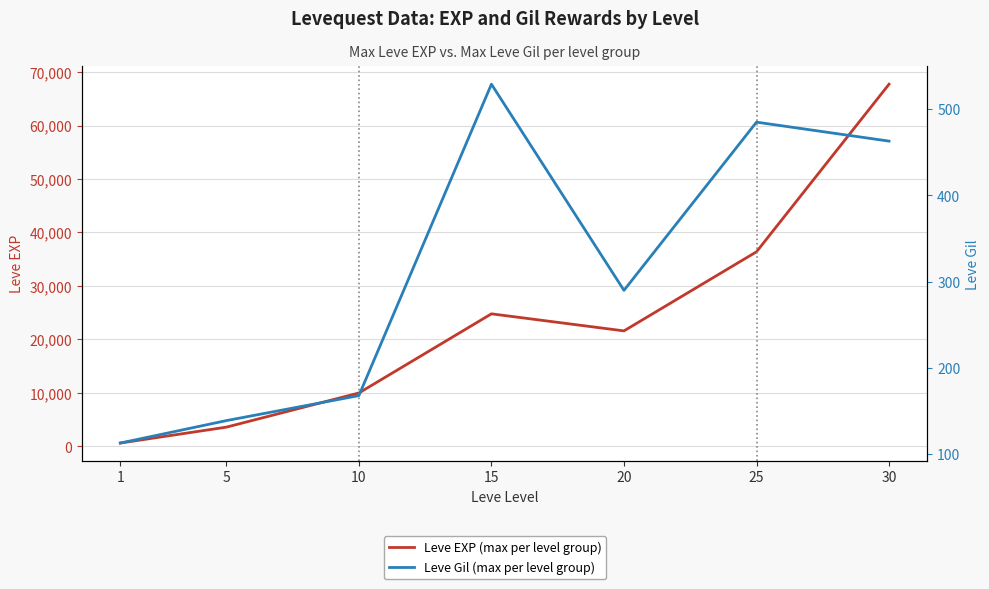

What is the value of the Leve EXP (max per level group) point at the 1st from the left?

630